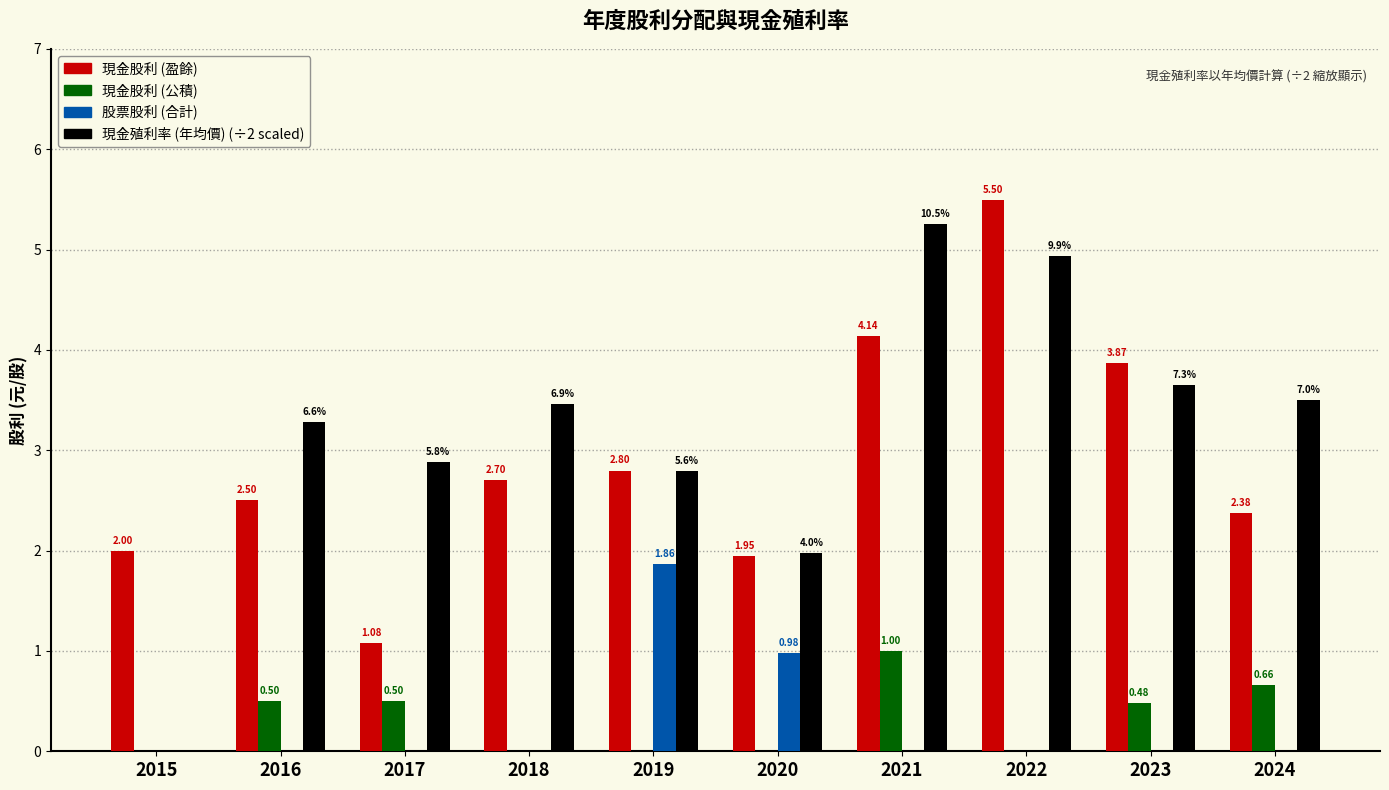

At which category is the sum across all series the highest?

2022